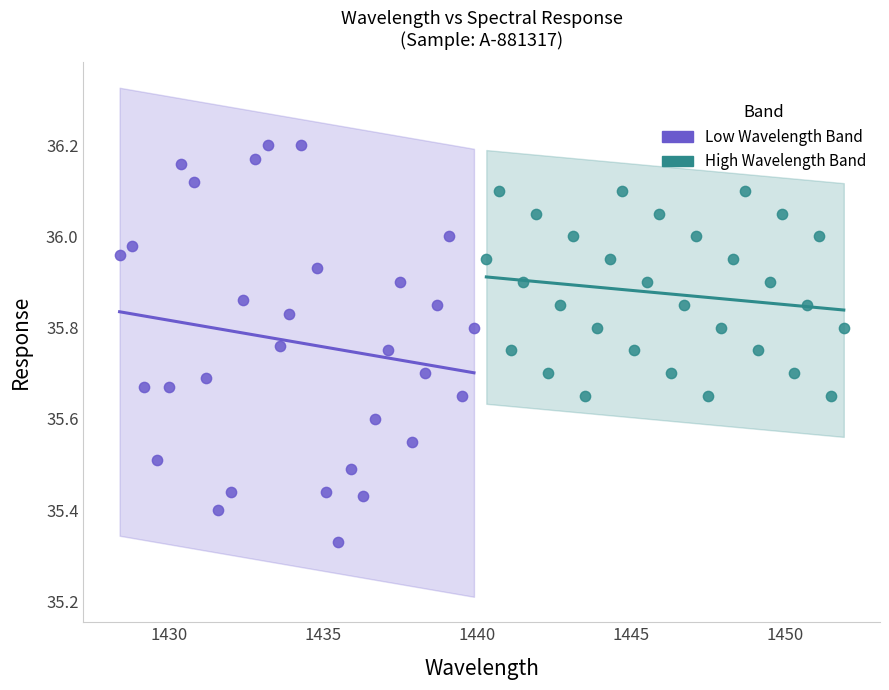

Which series reaches the maximum Y coordinate?

Low Wavelength Band